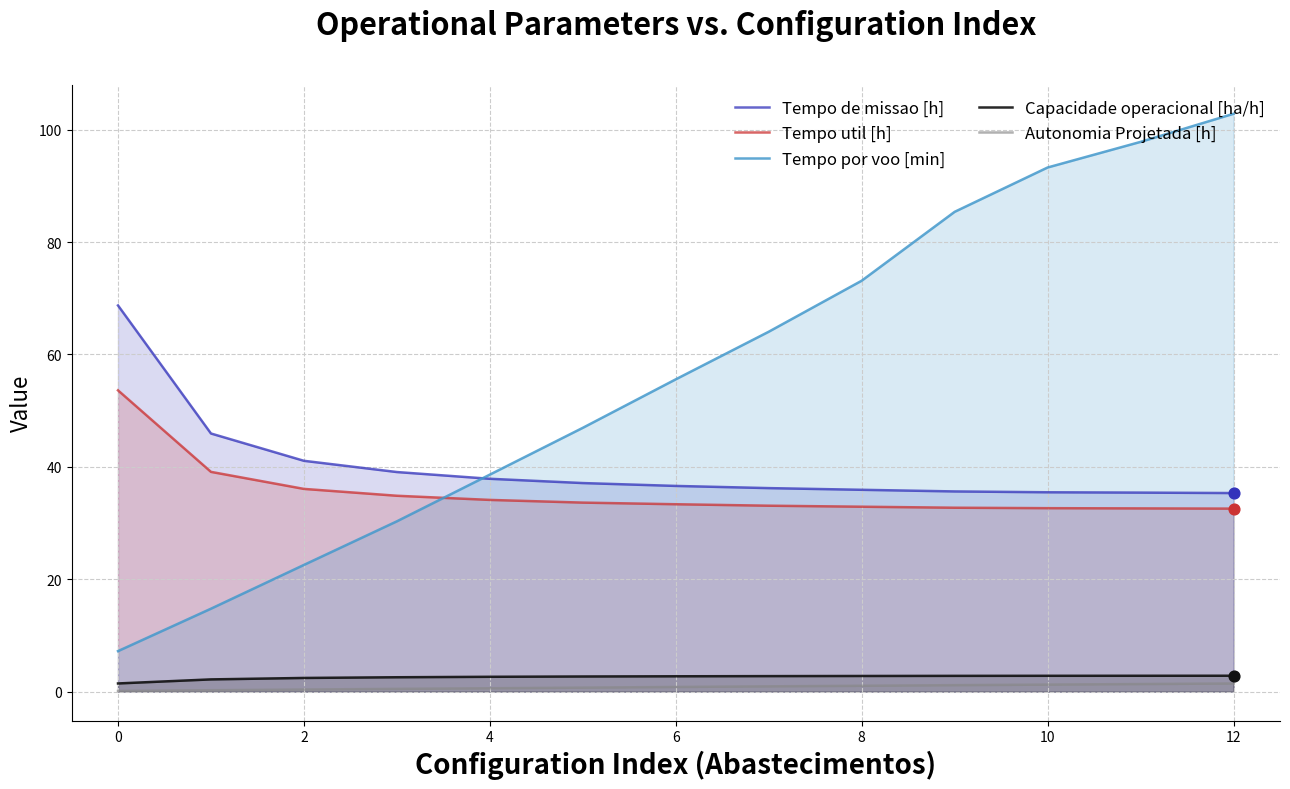

Is the value of Tempo por voo [min] at 4 greater than the value of Autonomia Projetada [h] at 10?

Yes